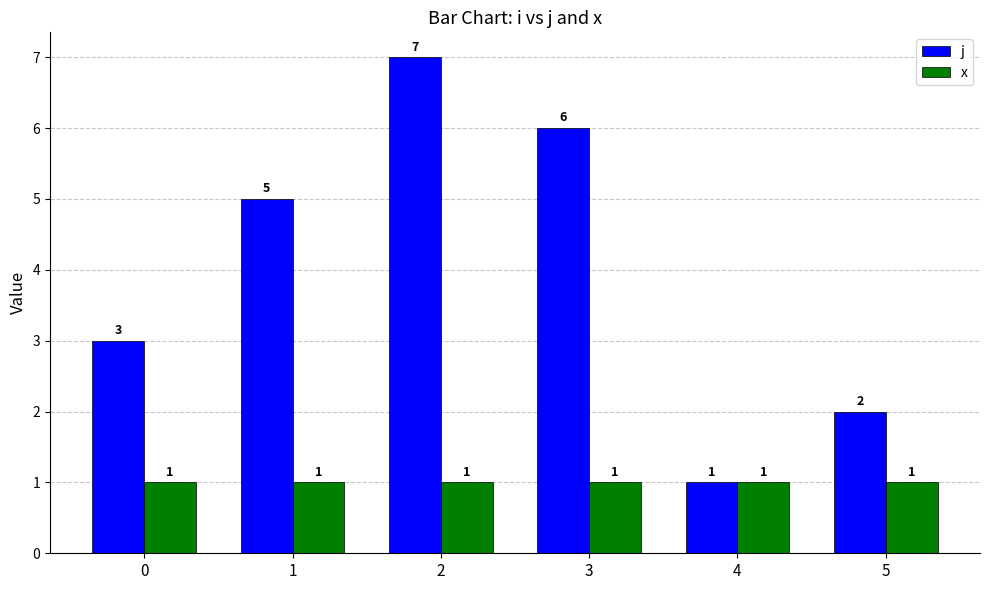

What is the sum of all x values?

6